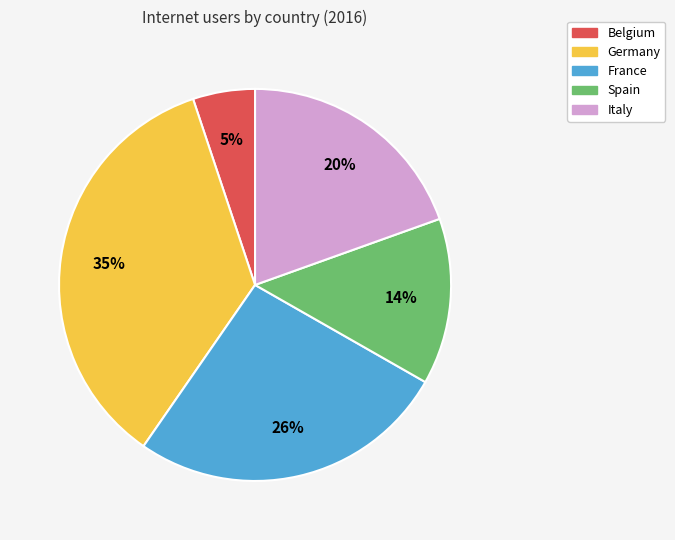

What is the largest slice in the pie chart?

Germany